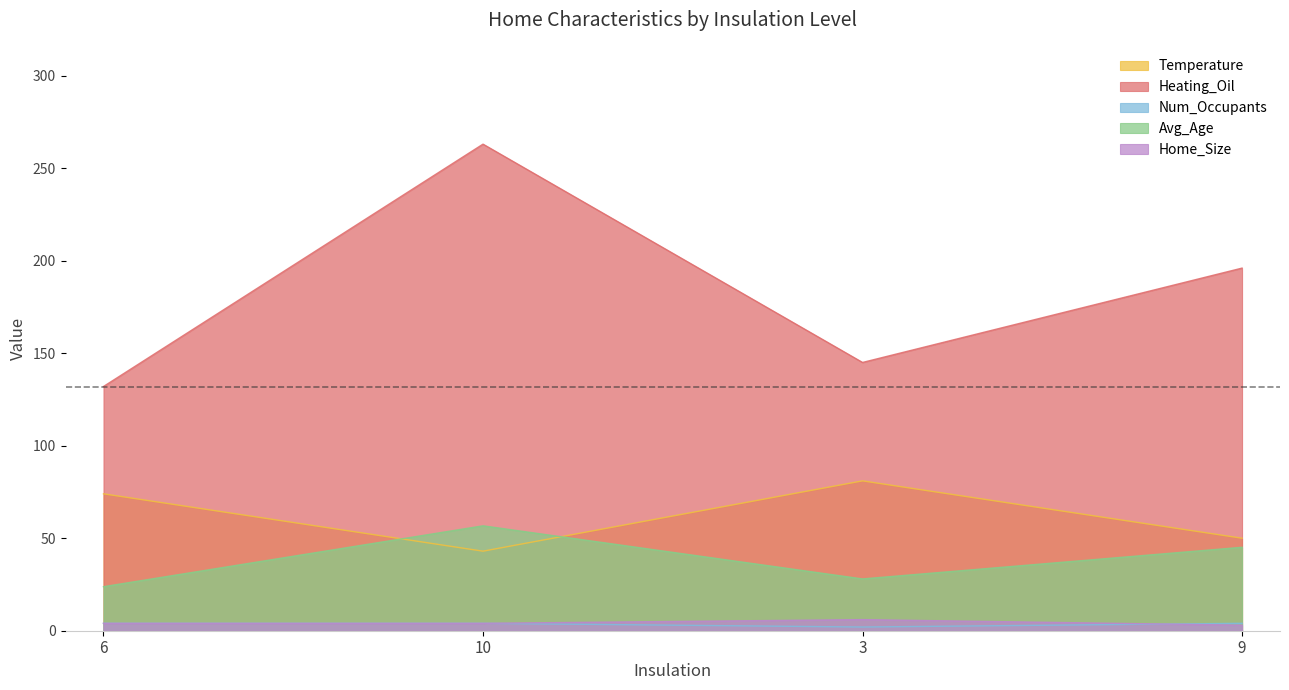

How many categories are shown in the chart?

4